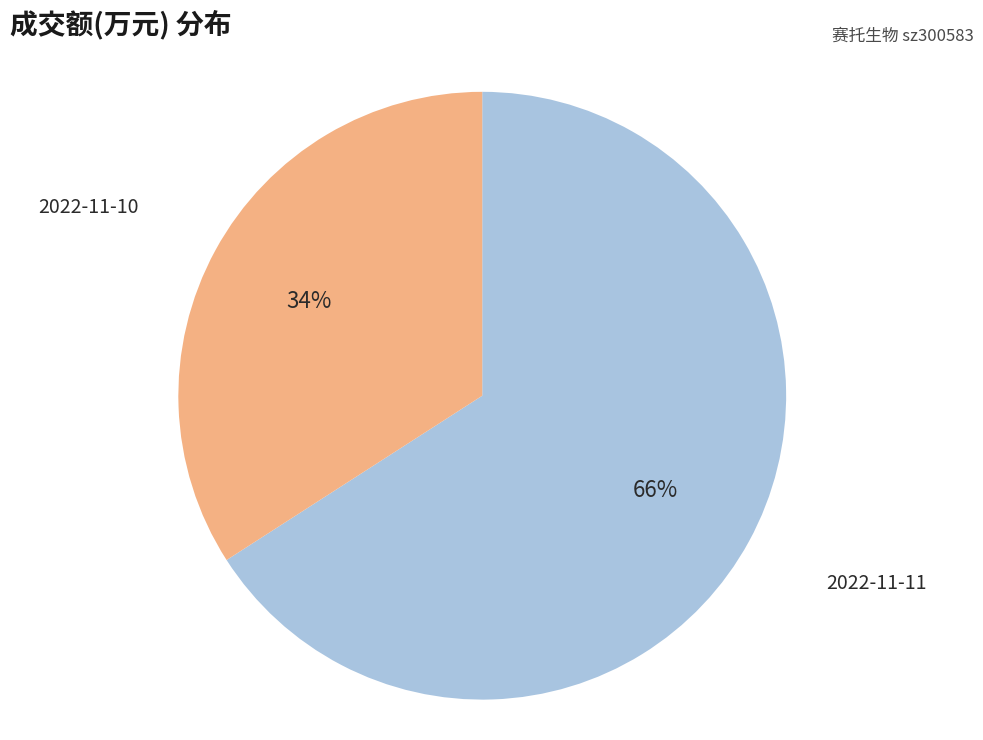

Between 2022-11-10 and 2022-11-11, which is larger?

2022-11-11